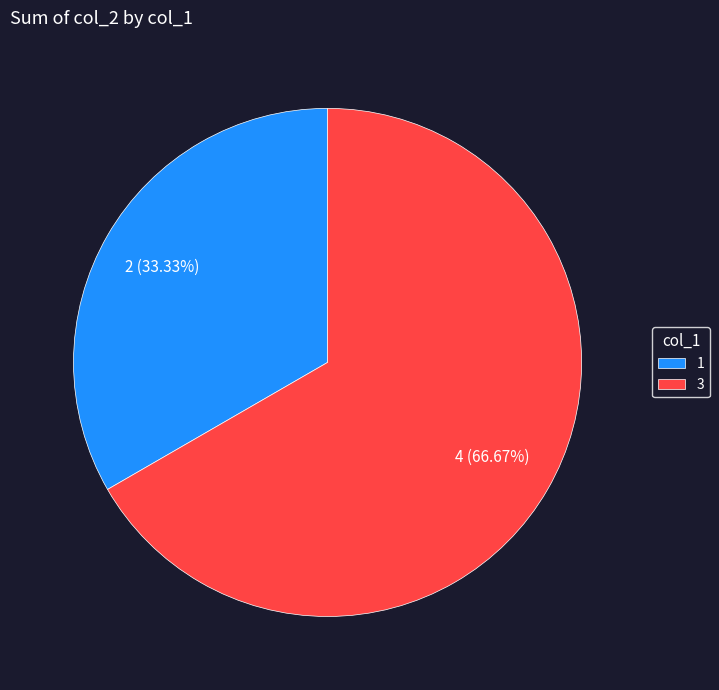

To the nearest percent, what is the difference between the 3 and 1 slice percentages?

33%